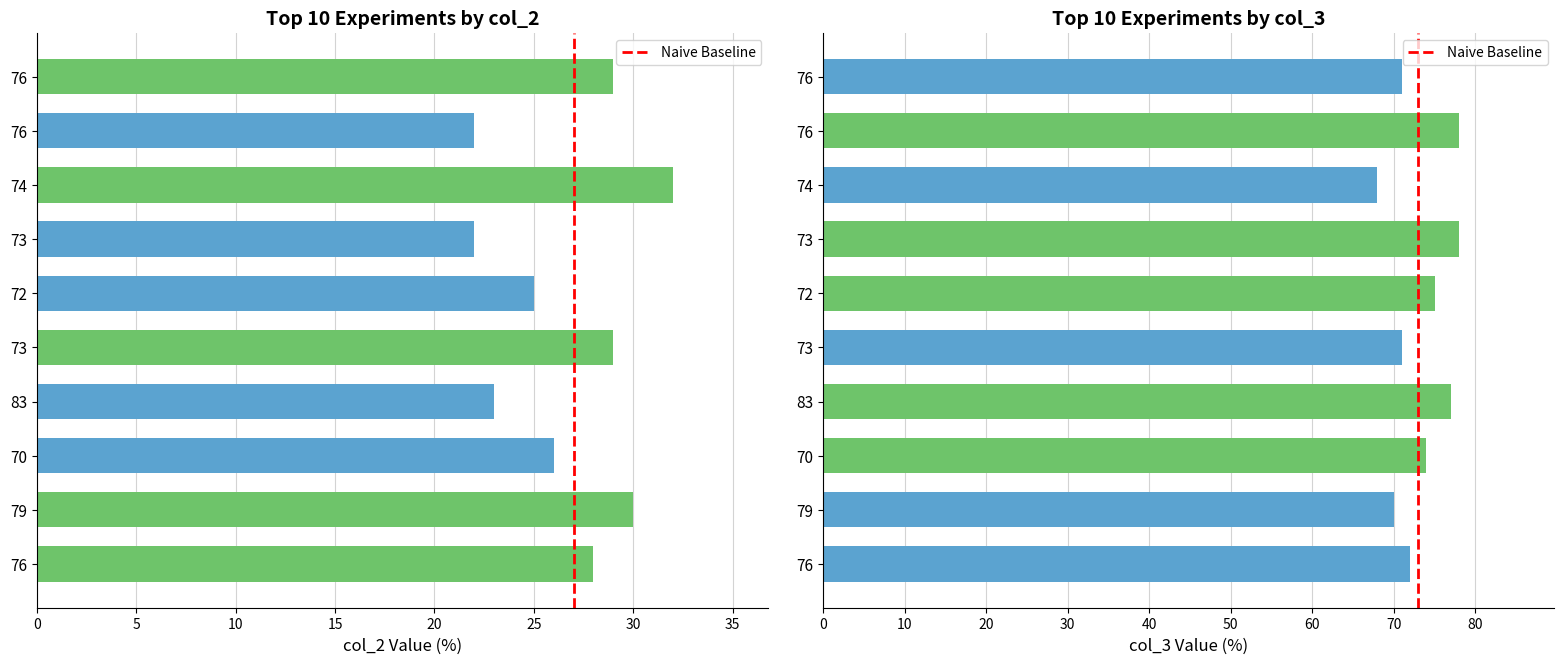

What is the difference between the highest and lowest values at 76?

44